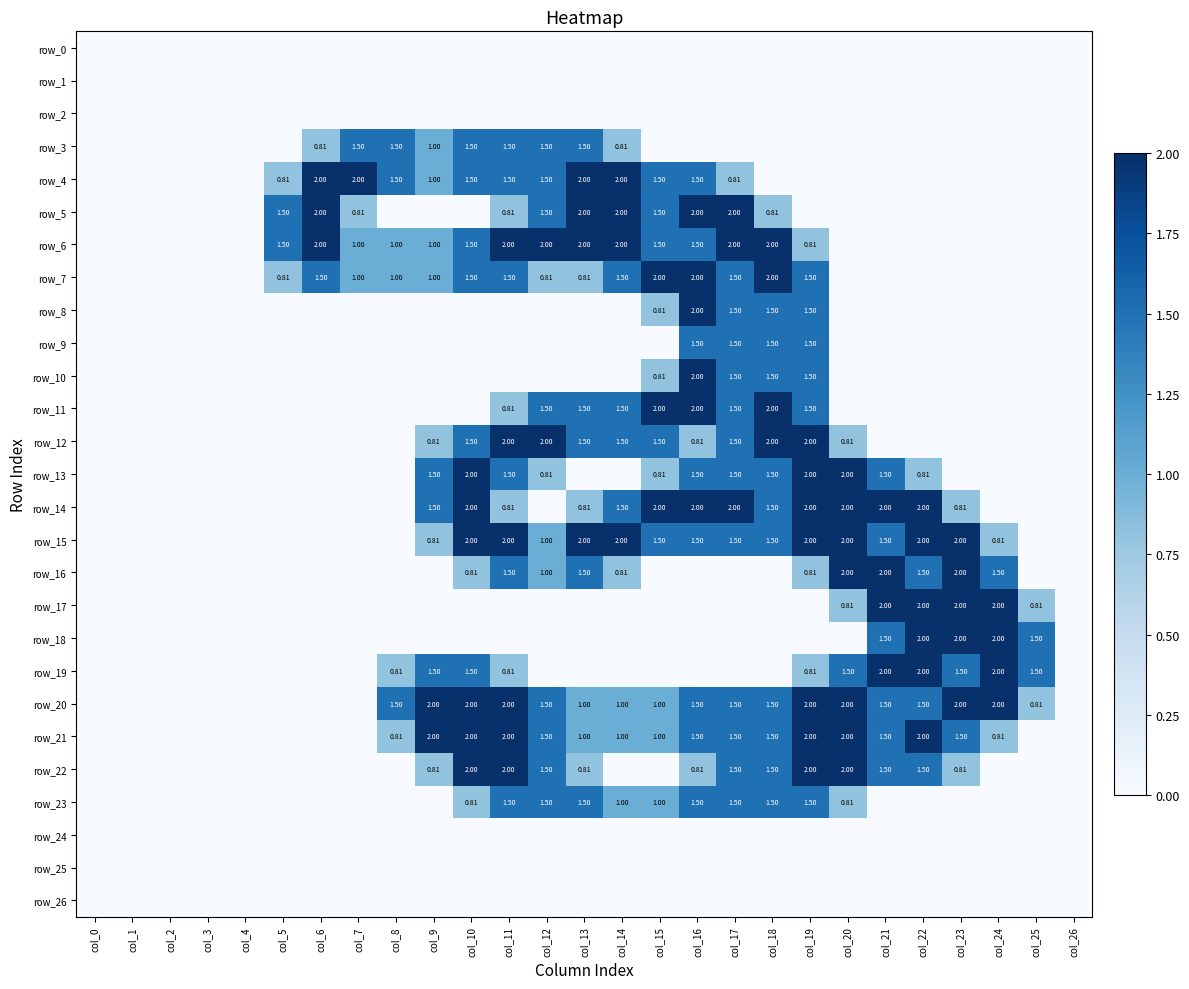

Where is row_4 nearest to the value 1?

col_9